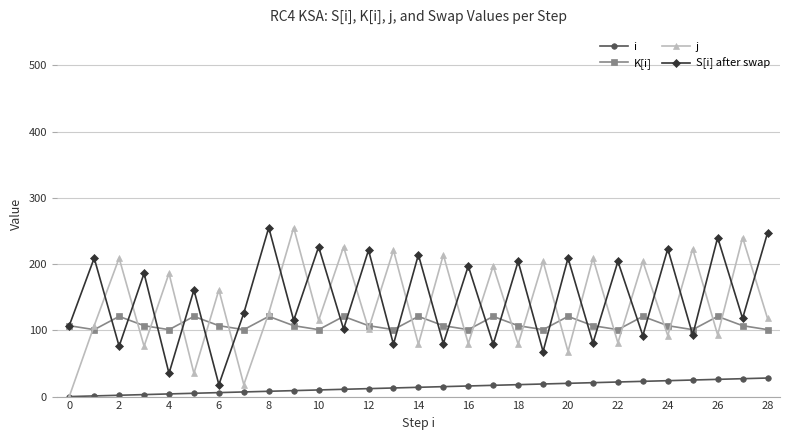

At how many categories does at least one series exceed 150?

27